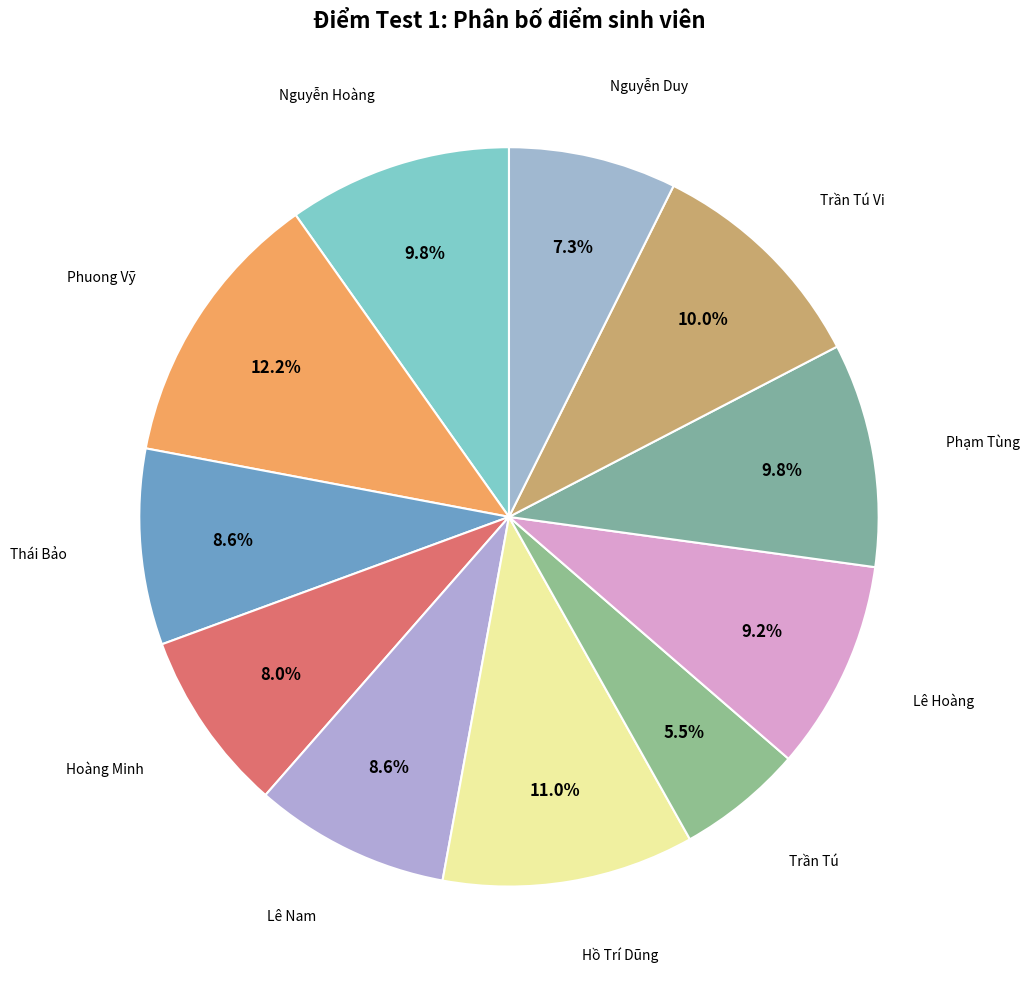

To the nearest percent, what is the combined percentage of Lê Hoàng and Hồ Trí Dũng?

20%